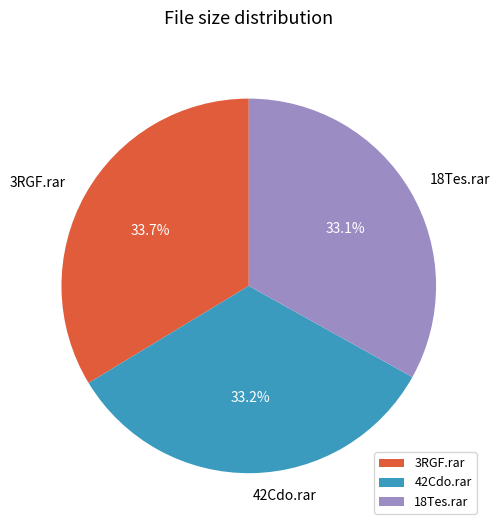

What is the ratio of the value at 3RGF.rar to the value at 42Cdo.rar?

1.0